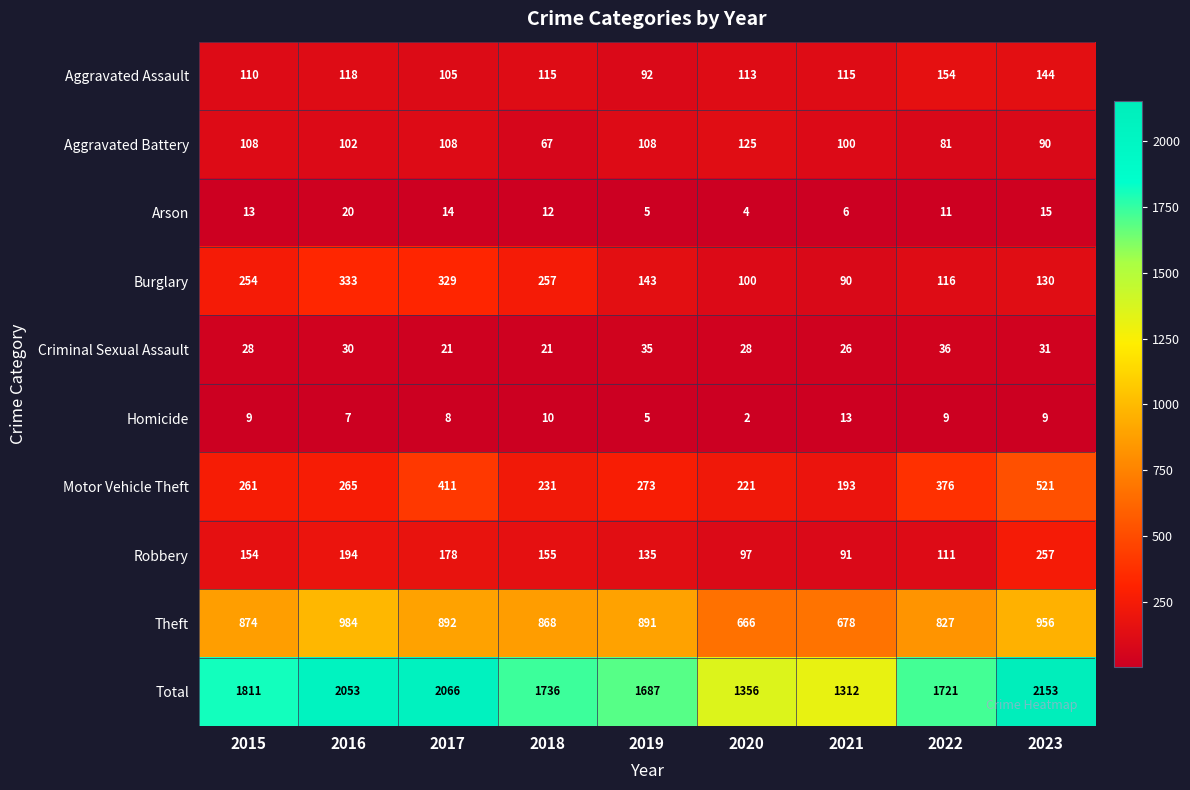

Which series has the largest total across all categories?

Total